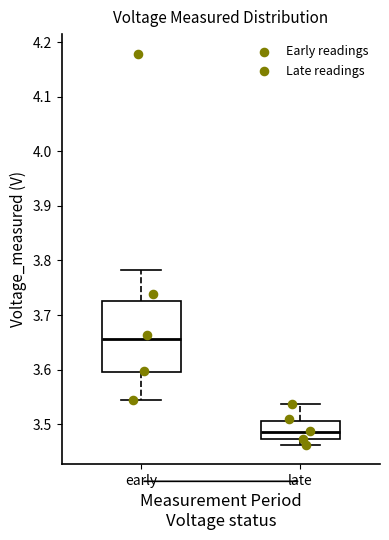

Which box is the tallest, from its lower edge to its upper edge?

early